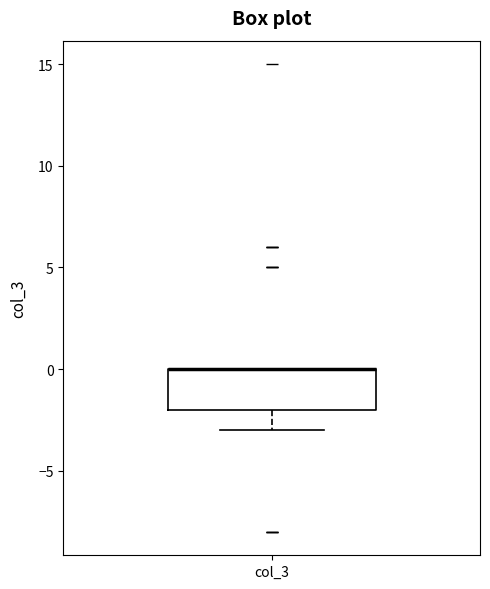

Read this box plot against the y-axis: the position of the median line, the range covered by the box, and the ends of both whiskers. The values are not printed on the chart, so give them approximately, as read against the axis.

median 0 (drawn on the box's upper edge), box -2 to 0, whiskers -3 to 0